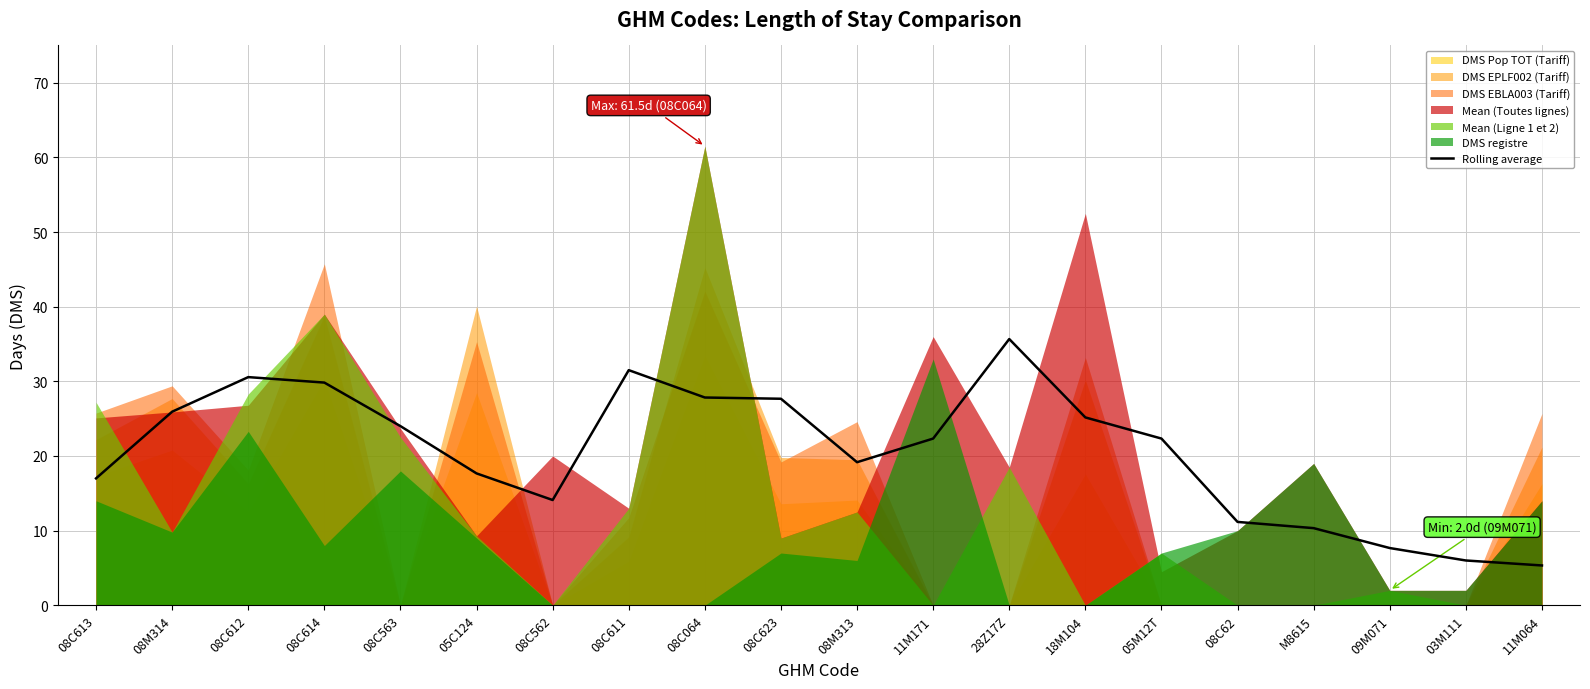

What is the lowest value of the Rolling average series?

5.3